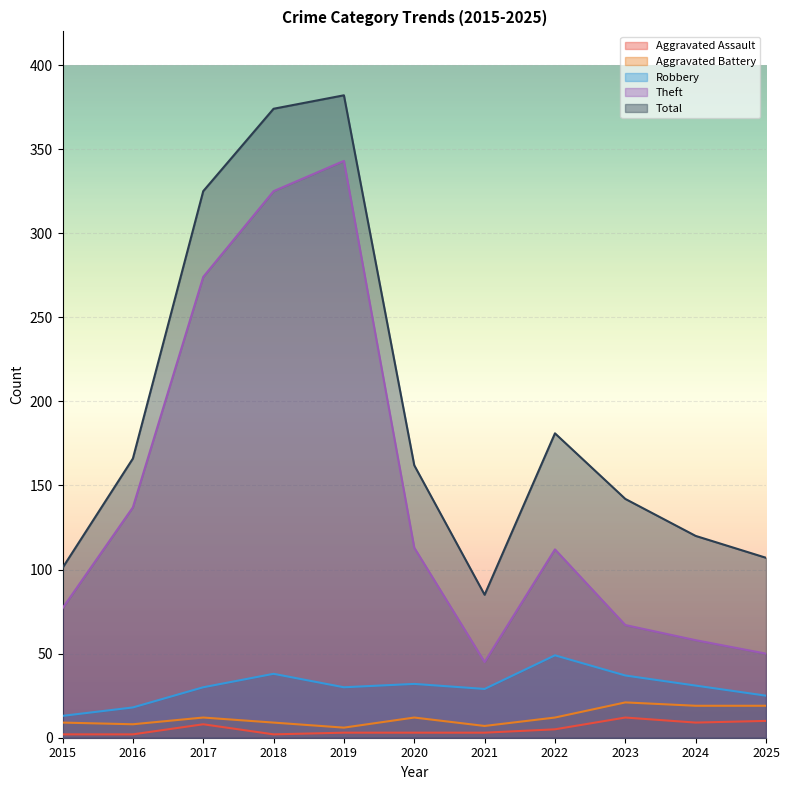

Does the chart display data point markers on the line(s)?

No